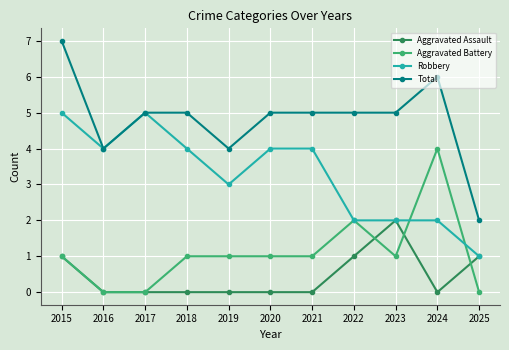

At which category is the sum across all series the highest?

2015